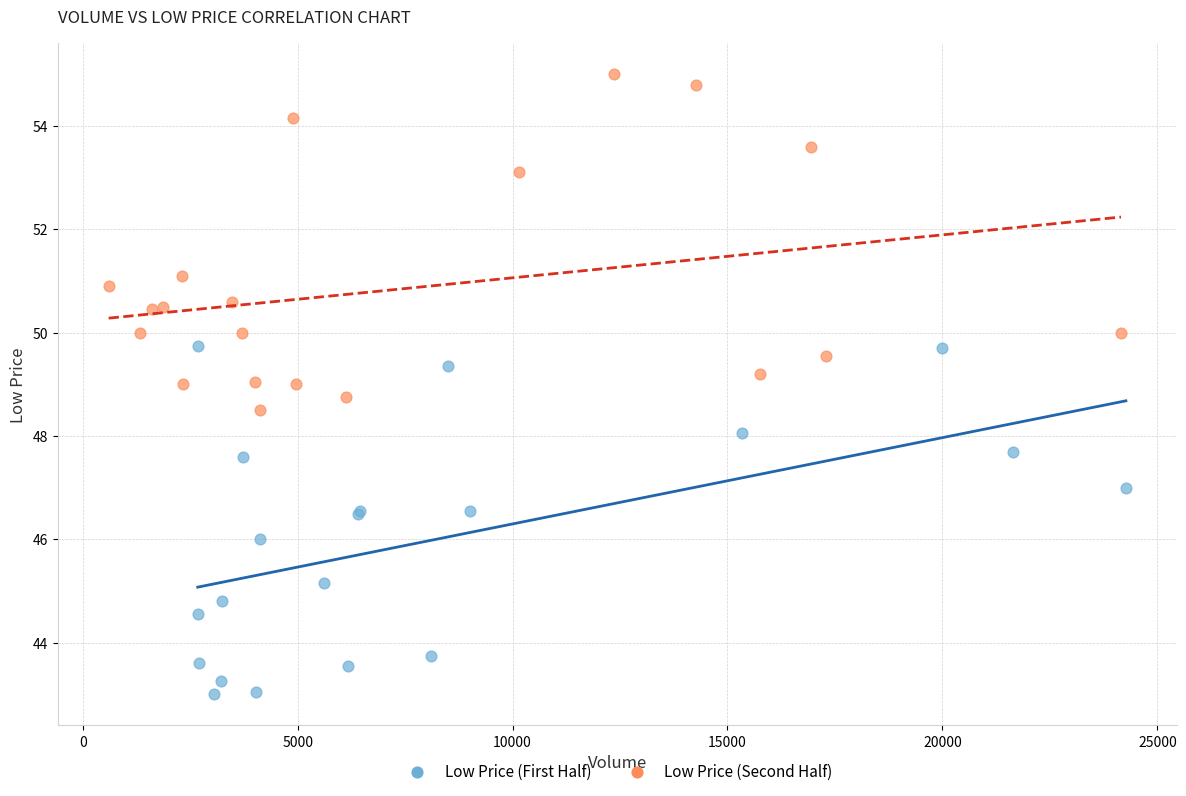

Which series reaches the maximum Y coordinate?

Low Price (Second Half)